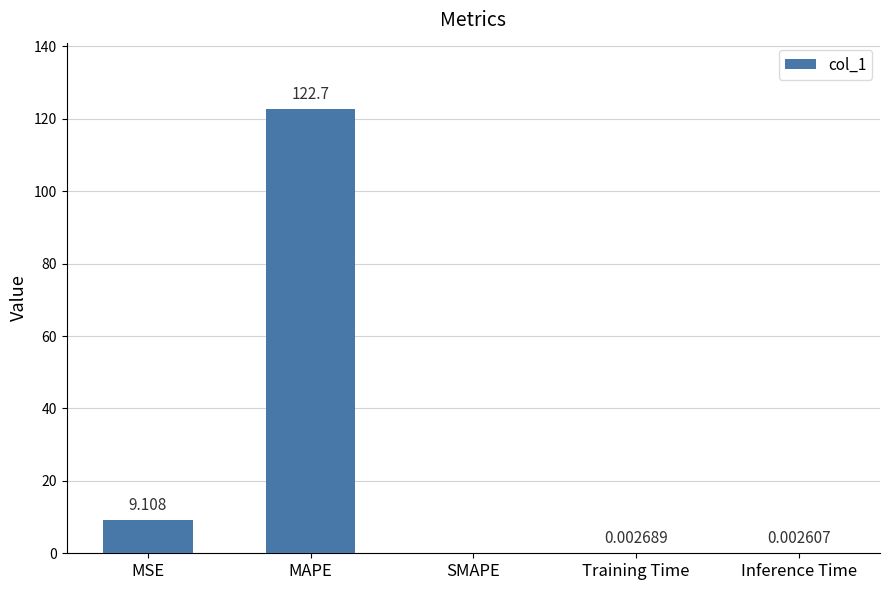

Which category has the highest value across all series?

MAPE